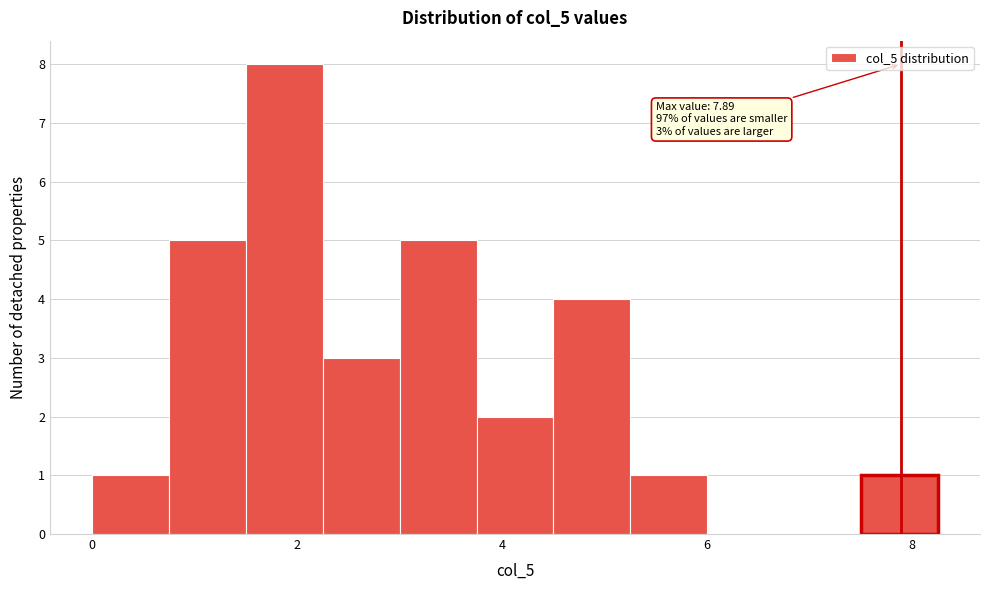

Around what value on the x-axis is the tallest bar? Give the approximate position of its centre, as read against the axis.

1.8